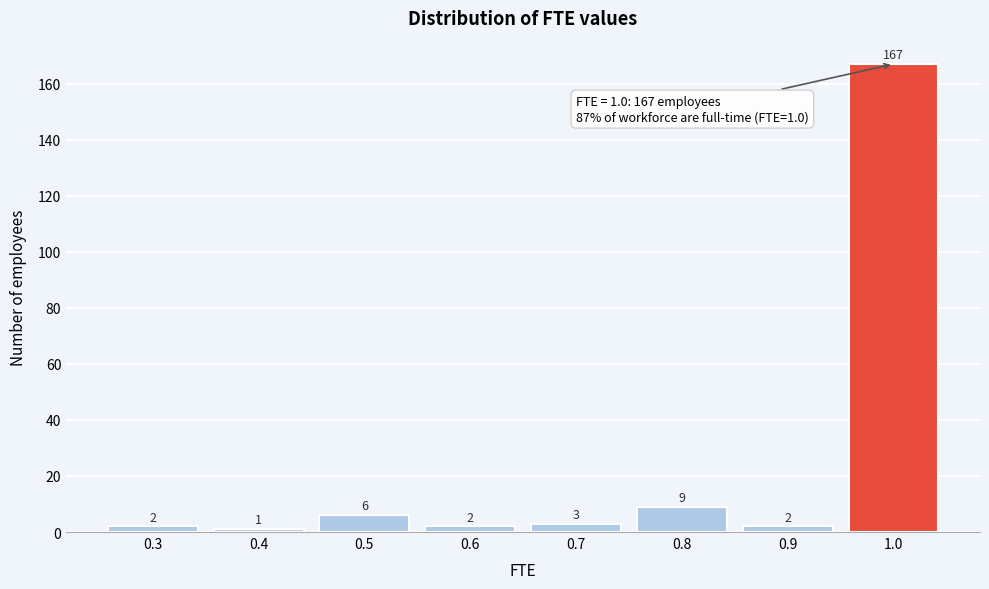

Reading left to right, what are all the values shown in this chart?

0.3=2	0.4=1	0.5=6	0.6=2	0.7=3	0.8=9	0.9=2	1.0=167